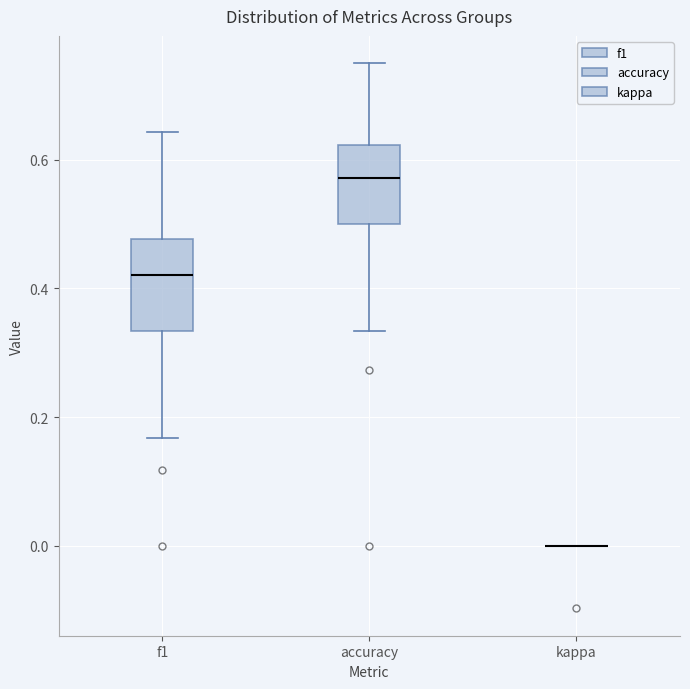

Reading left to right, transcribe this box plot: for each box, give where its median line is, the range the box spans, and where its two whiskers end, as read against the y-axis. The values are not printed on the chart, so give them approximately, as read against the axis.

f1: median 0.42, box 0.34 to 0.48, whiskers 0.16 to 0.64
accuracy: median 0.58, box 0.50 to 0.62, whiskers 0.34 to 0.76
kappa: box collapsed to a line at 0.00, whiskers 0.00 to 0.00